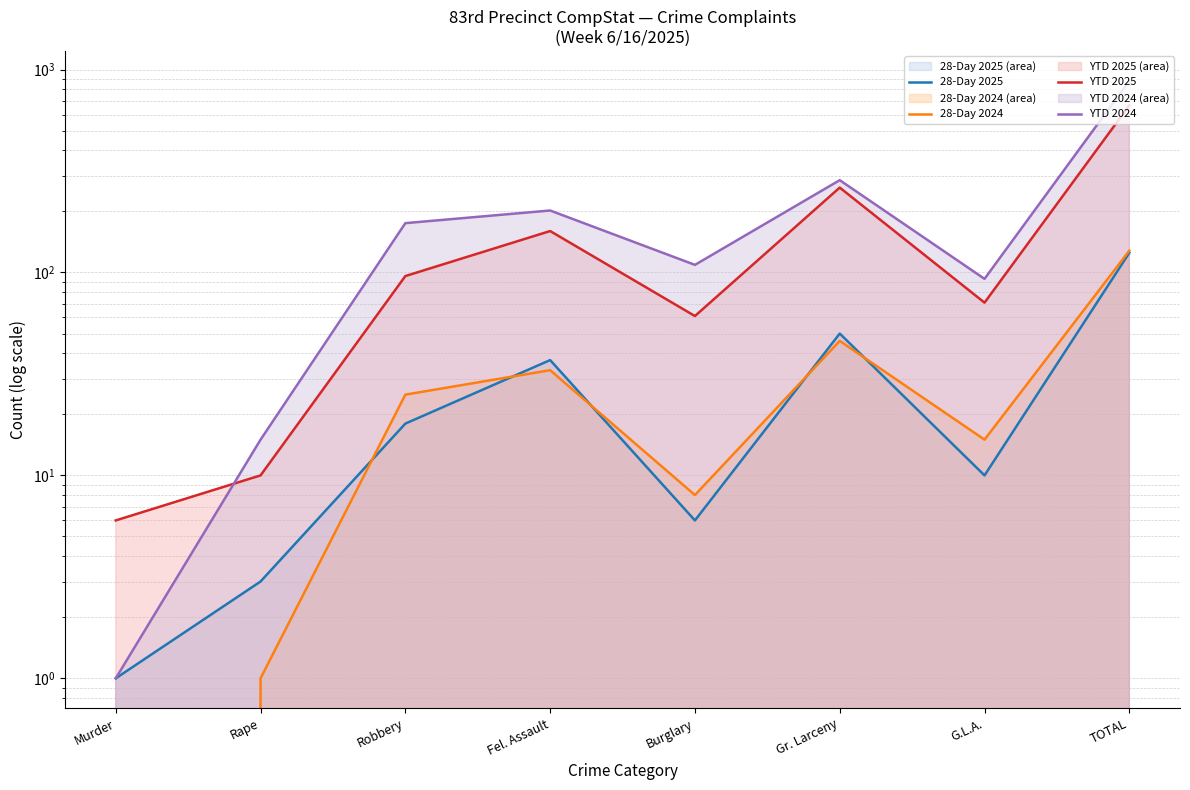

Reading right to left, list all the values displayed in this chart.

28-Day 2025: 125	10	50	6	37	18	3	1
28-Day 2024: 128	15	46	8	33	25	1	0
YTD 2025: 666	71	262	61	160	96	10	6
YTD 2024: 880	93	285	109	202	175	15	1